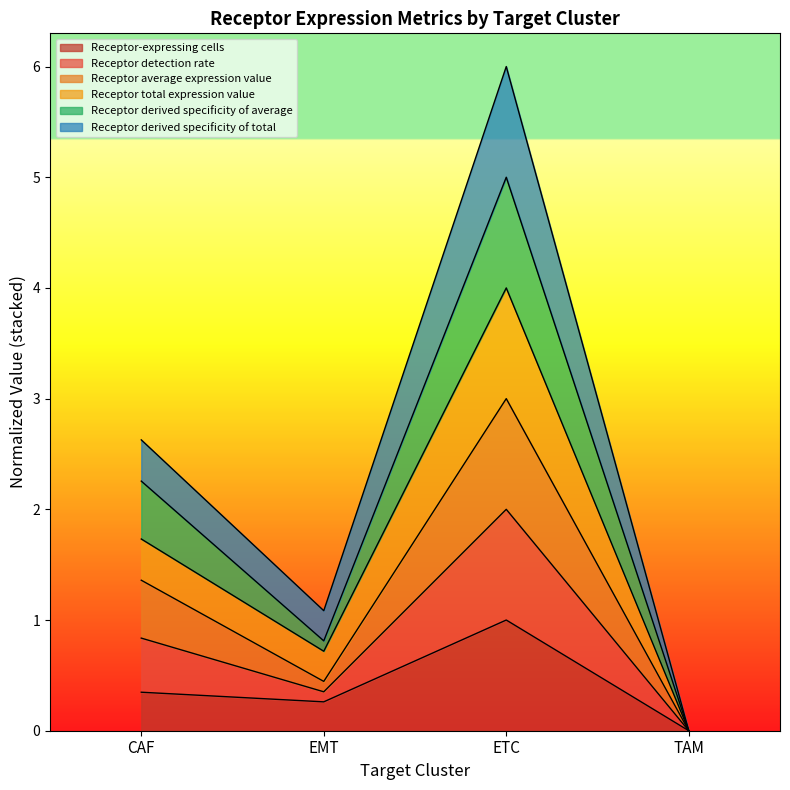

What is the label of the 3rd point from the right?

EMT